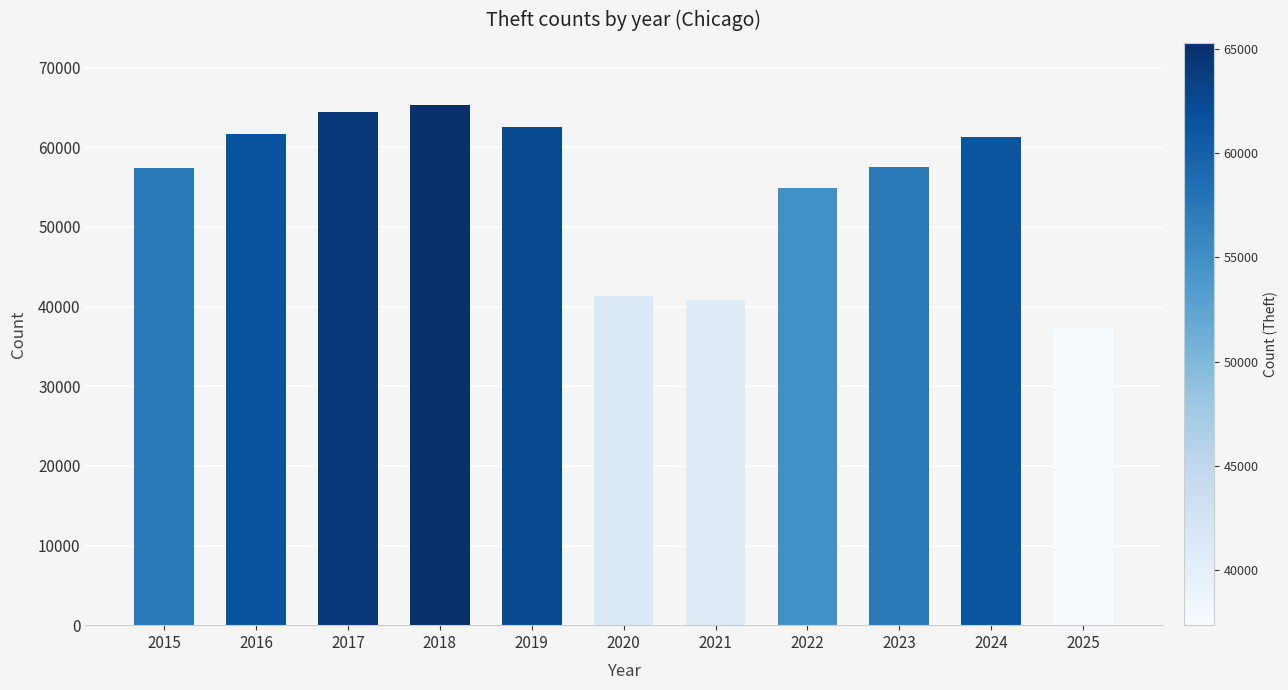

What is the value of the 6th bar from the left?

41350